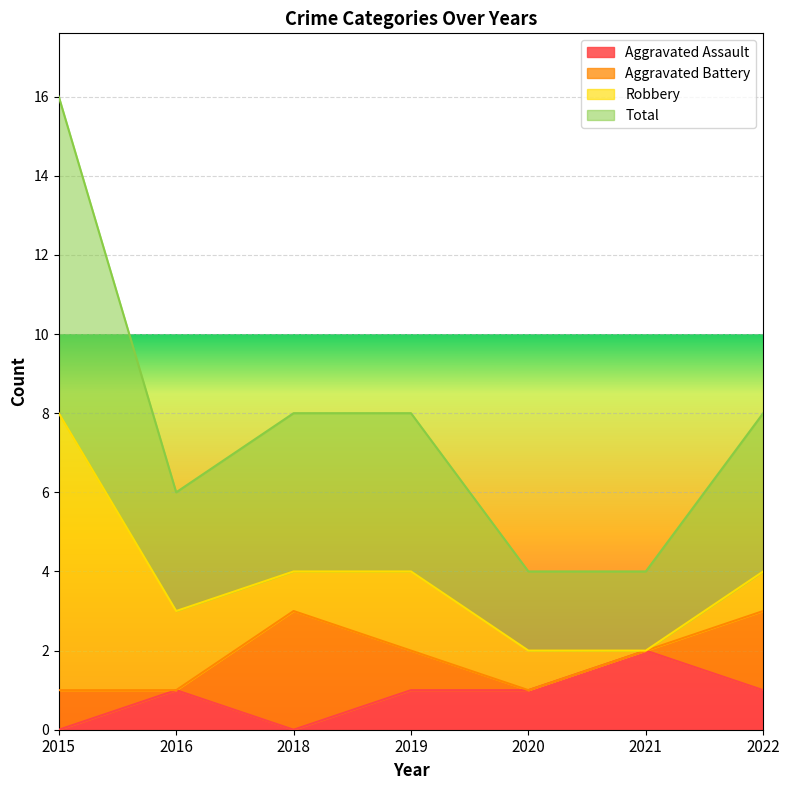

True or false: Total and Aggravated Assault cross at least once.

False